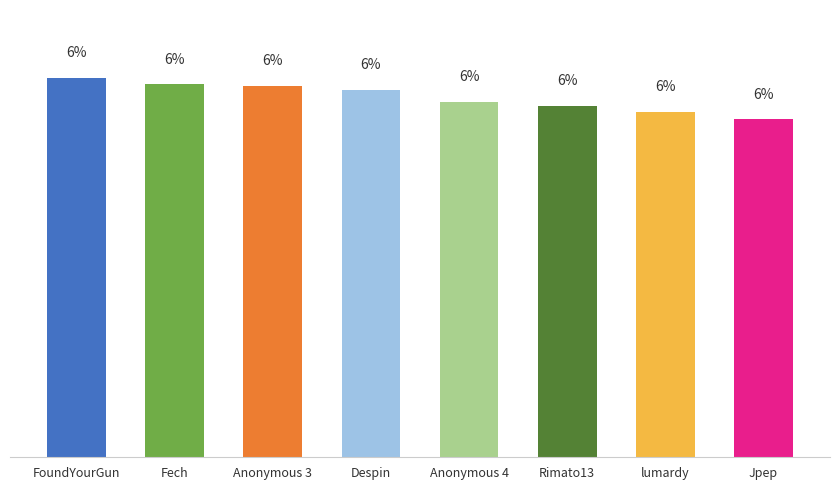

The value at Despin is 4.3. True or false?

False